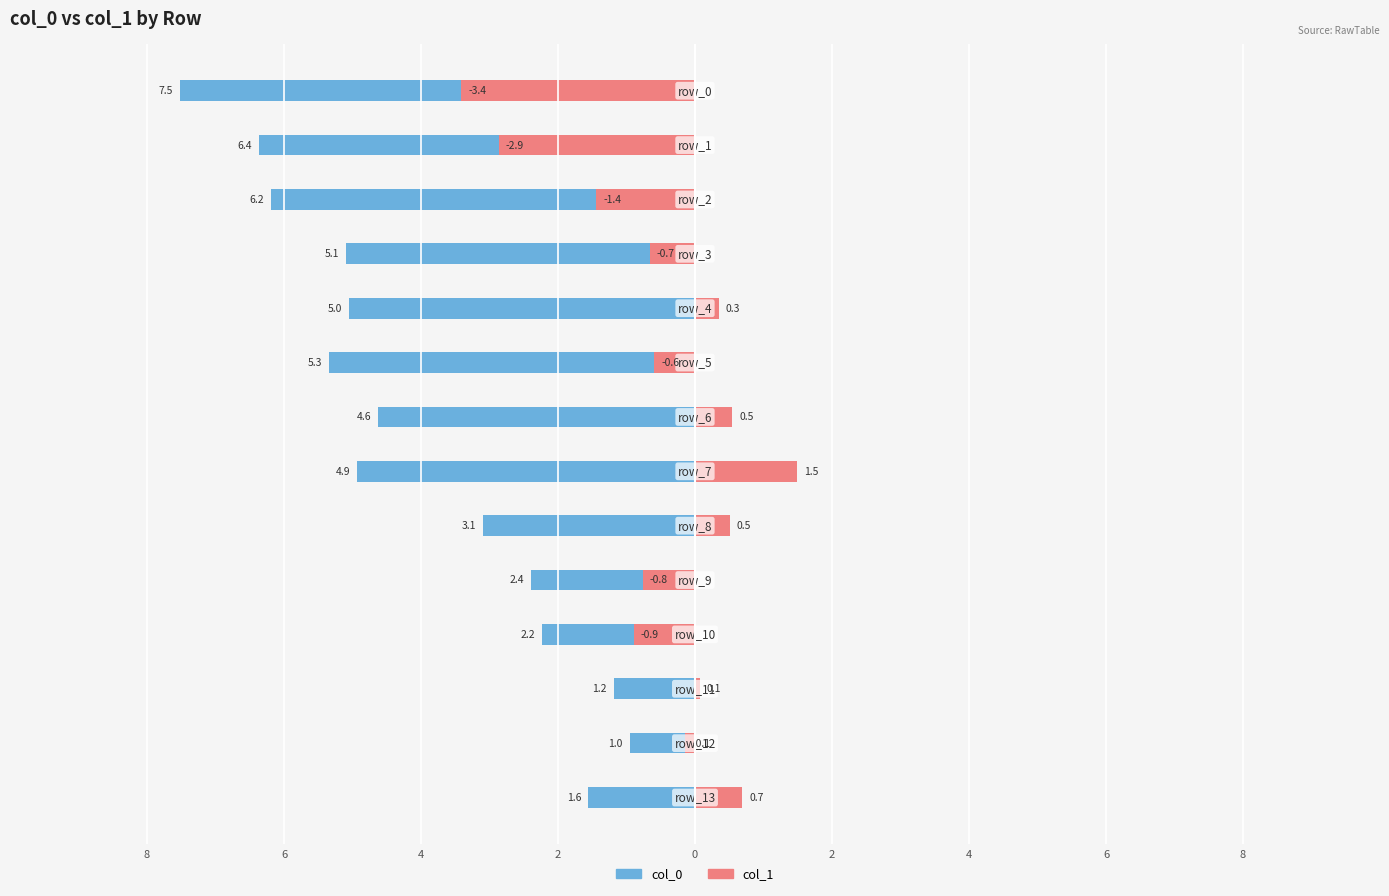

Count the number of data series in this chart.

2